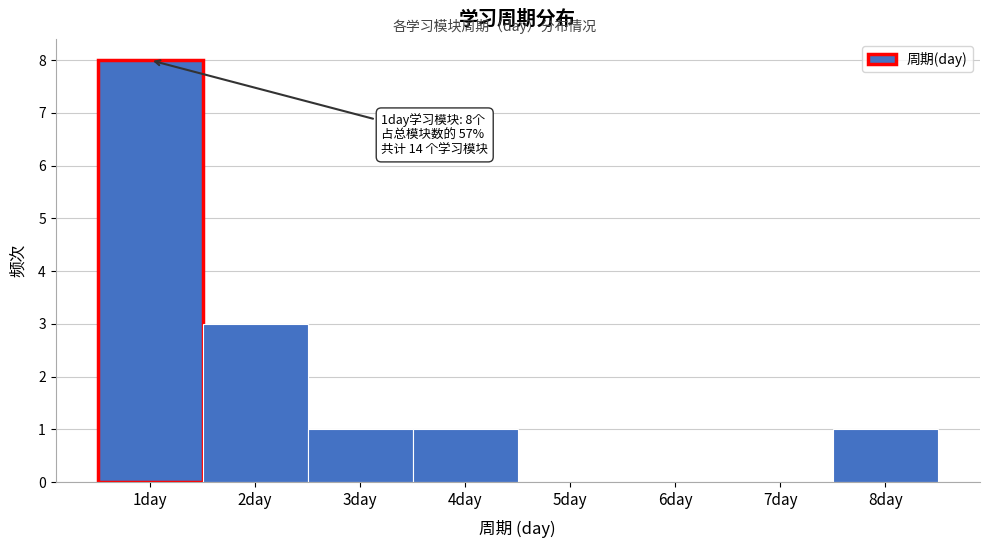

Over which range of the x-axis is the bar tallest?

0.5 to 1.5